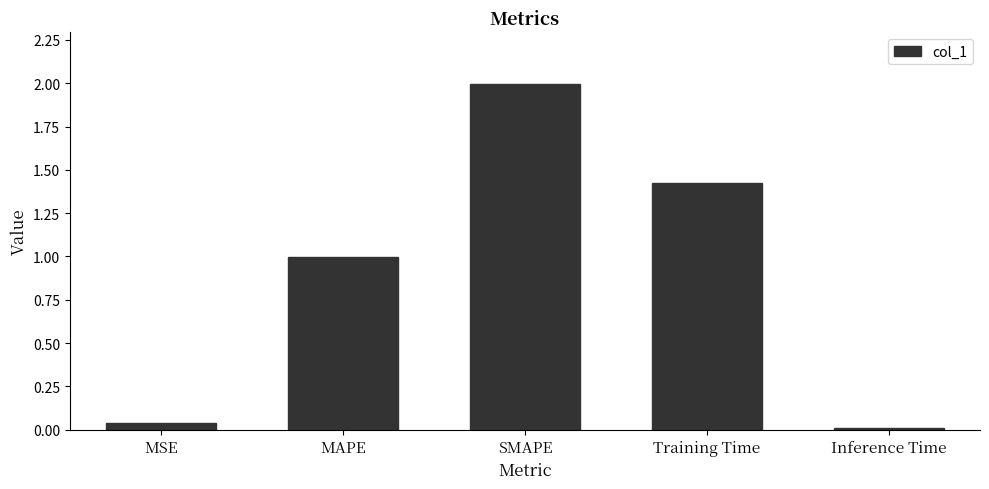

List the labels in order of value, largest first.

SMAPE, Training Time, MAPE, MSE, Inference Time